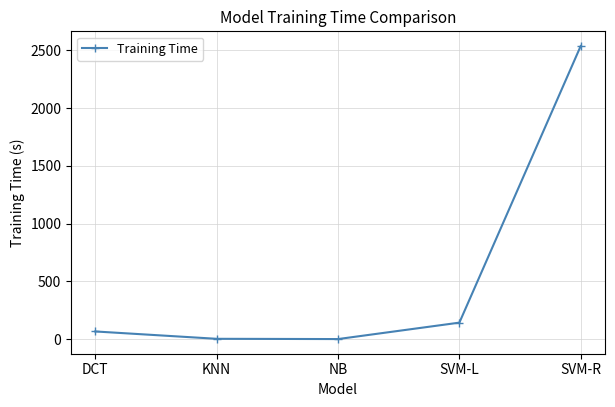

How many lines are shown in the chart?

1